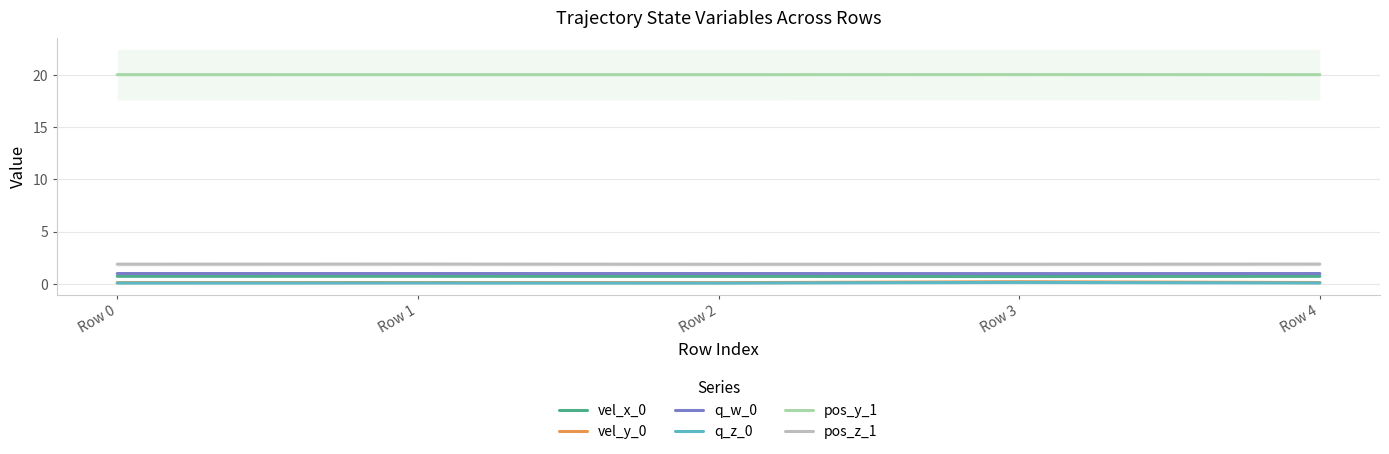

Between Row 3 and Row 4, which series saw the biggest shift?

vel_y_0